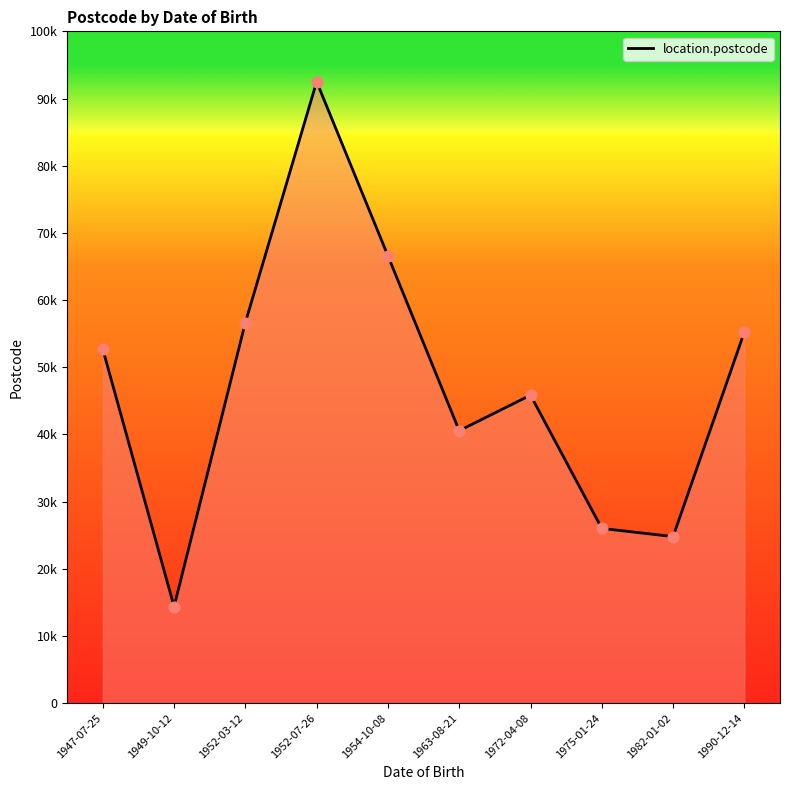

Between 1990-12-14 and 1963-08-21, which is larger?

1990-12-14